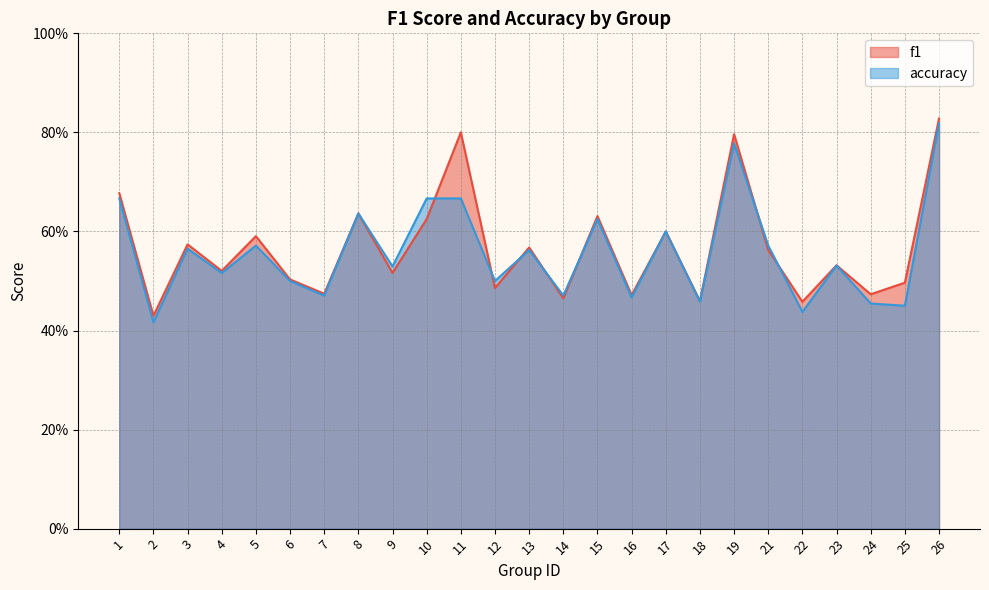

Count the number of categories in the chart.

25